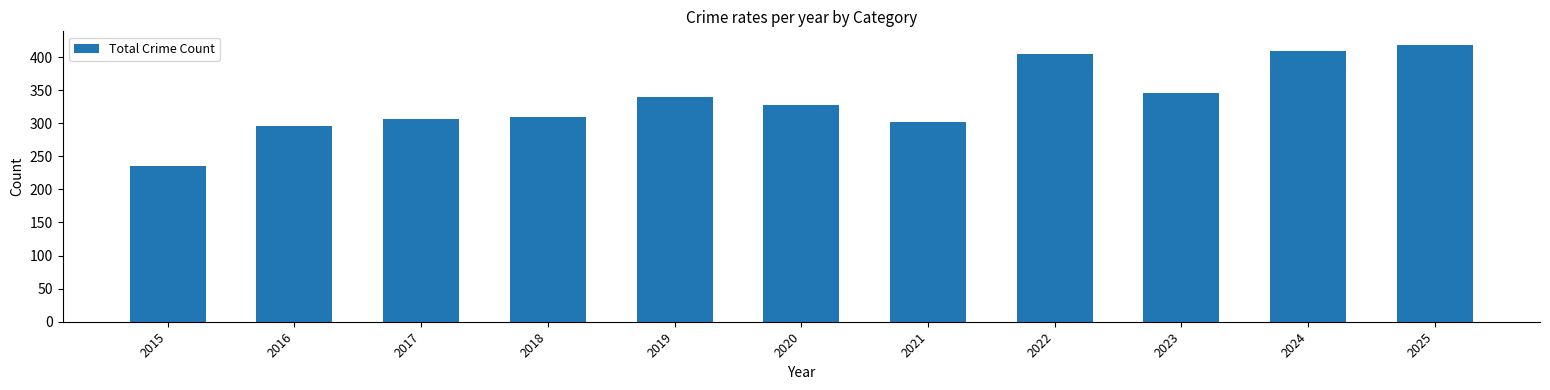

What is the value of the 7th bar from the left?

302